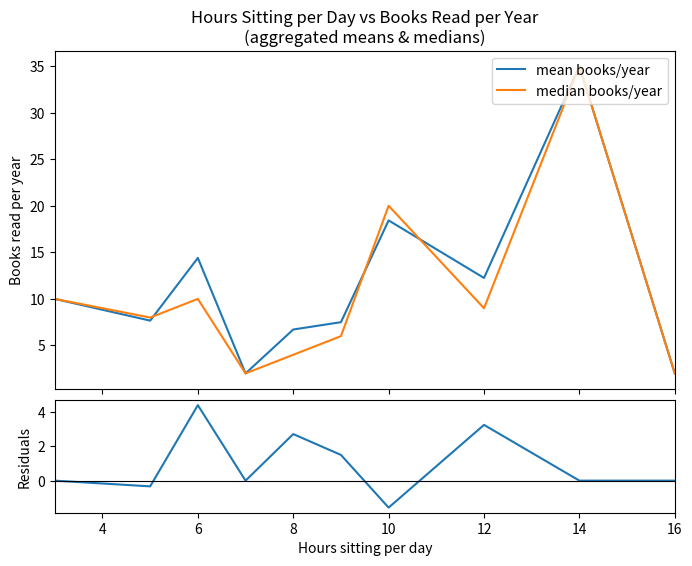

What is the maximum value for mean books/year?

35.0